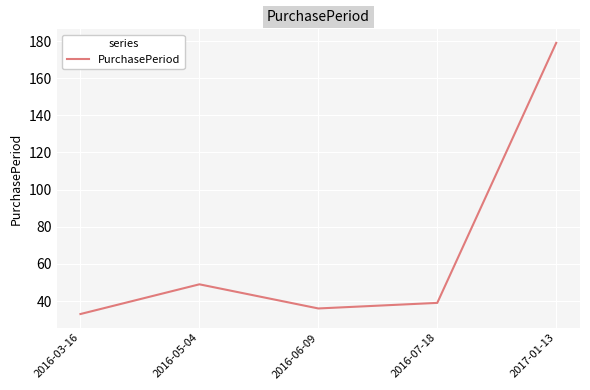

How many interior local valleys (lower than both neighbors) does the data have?

1